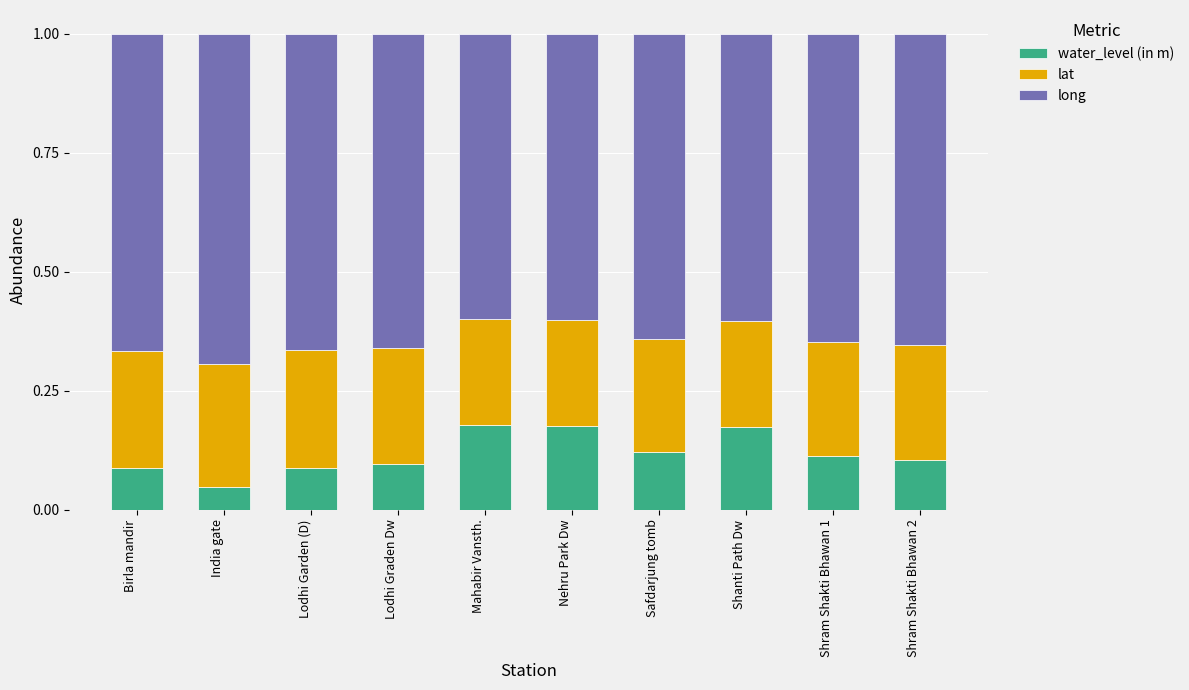

What is the total value across all series at Safdarjung tomb?

1.0